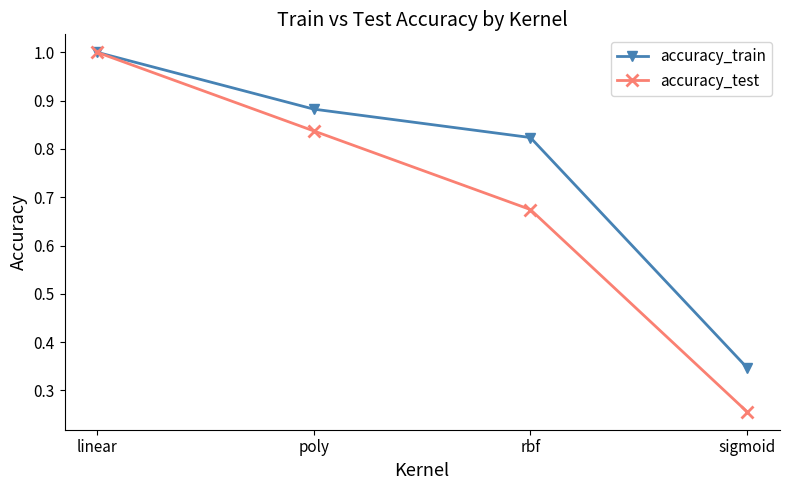

Which series has the largest total across all categories?

accuracy_train